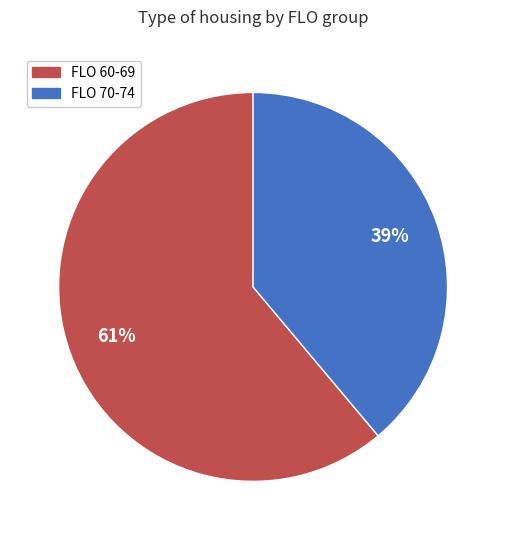

How many slices are in this pie chart?

2